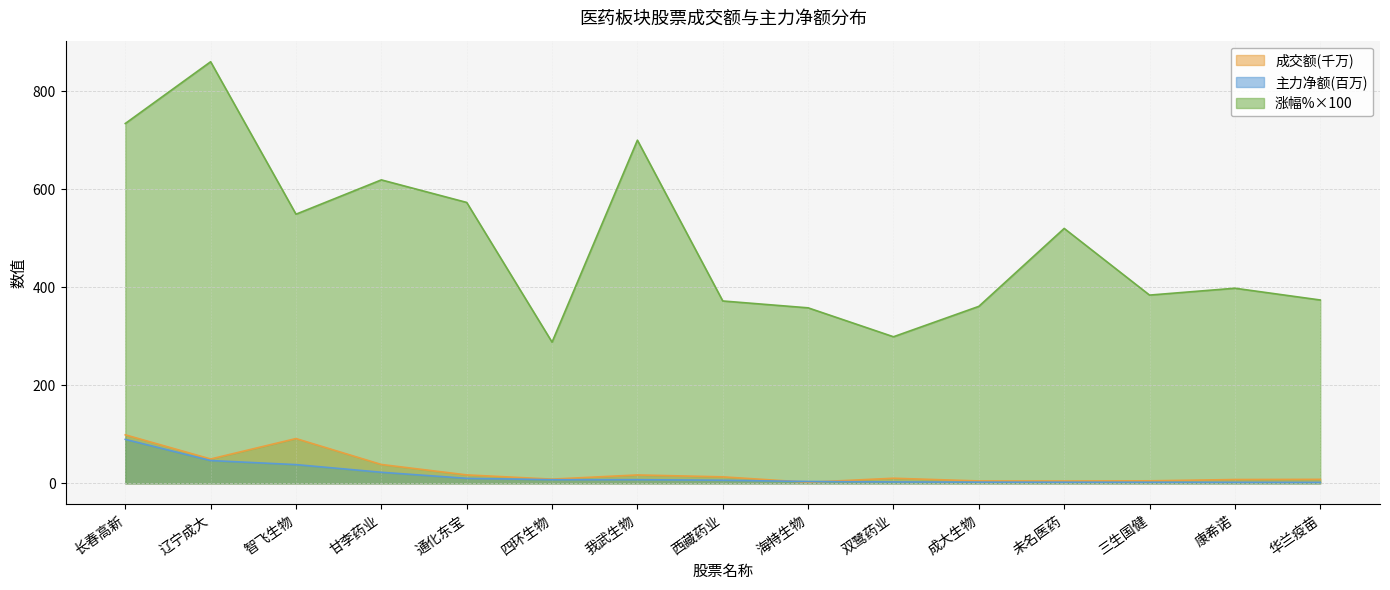

Where is 主力净额 nearest to the value 45?

辽宁成大